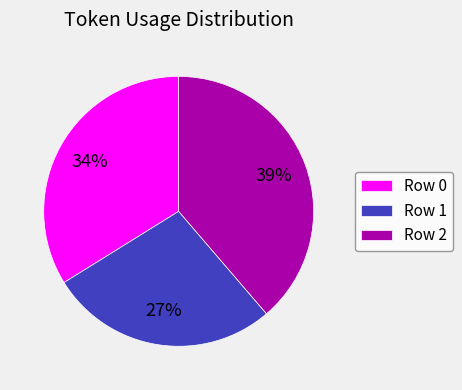

Between Row 2 and Row 0, which is larger?

Row 2